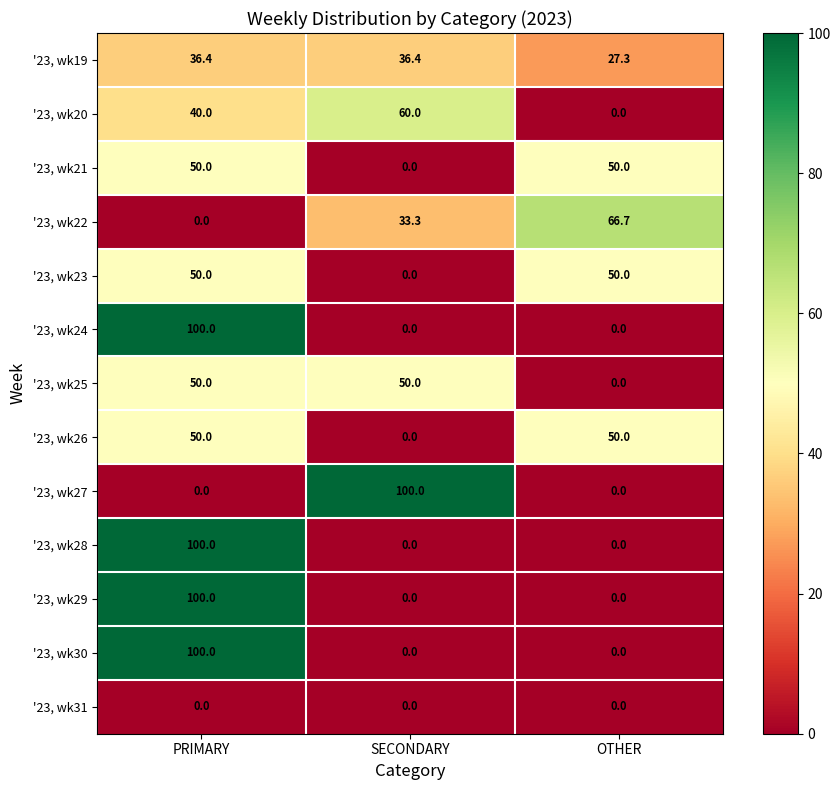

What is the difference between the '23, wk19 values at OTHER and SECONDARY?

9.1